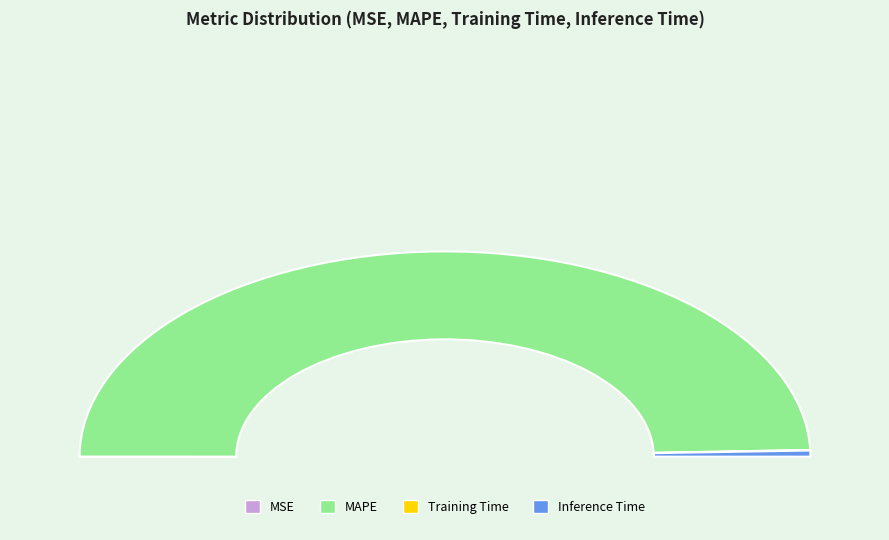

Rank the categories by value from highest to lowest.

MAPE, Inference Time, Training Time, MSE